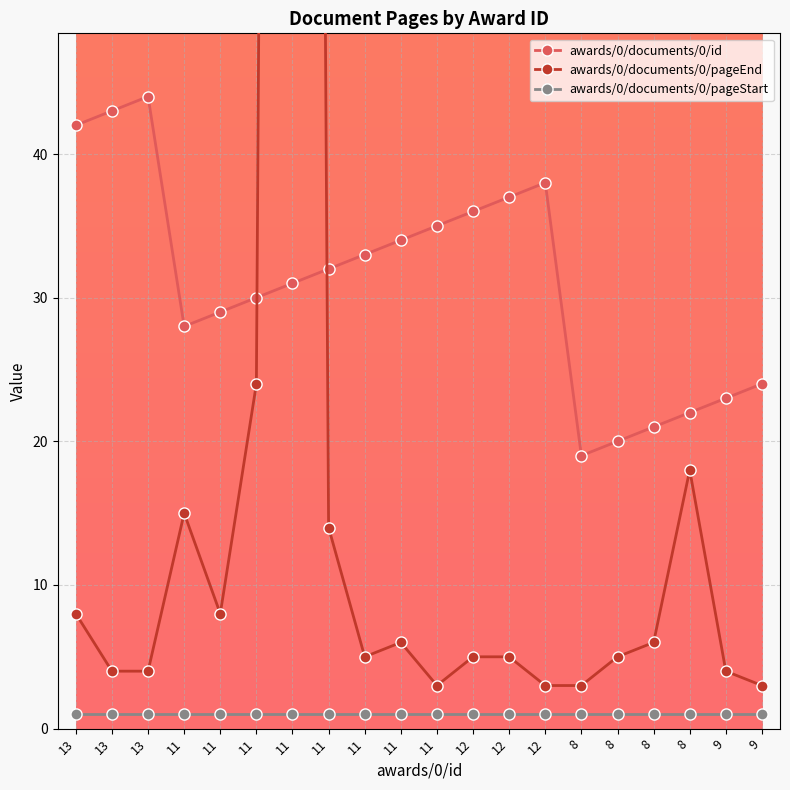

True or false: awards/0/documents/0/pageStart and awards/0/documents/0/pageEnd cross at least once.

False